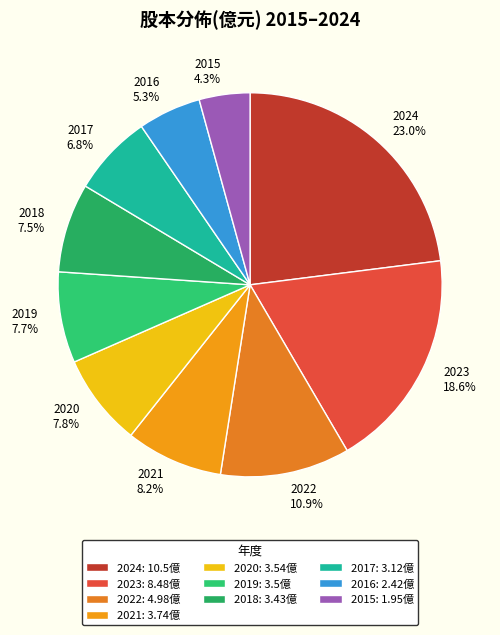

To the nearest percent, what percentage of the pie is 2019?

8%